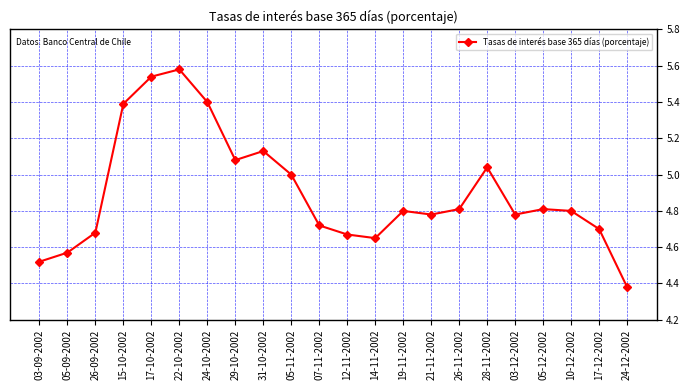

How many interior local peaks (higher than both neighbors) does the data have?

5